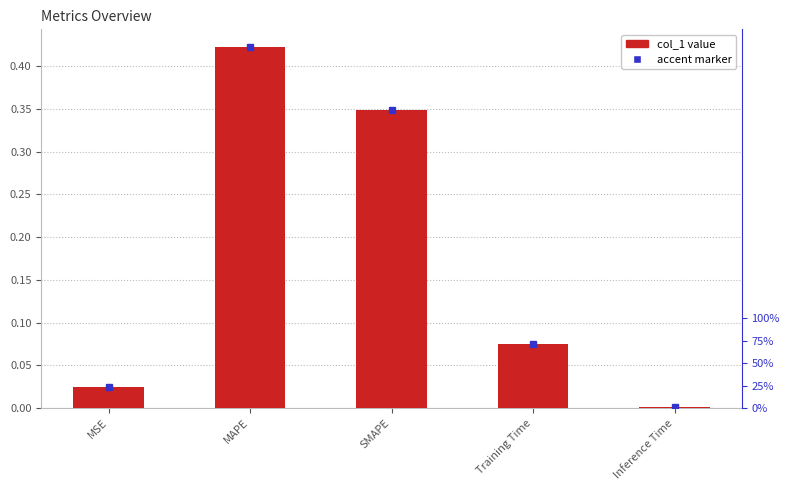

Does the chart contain any negative values?

No